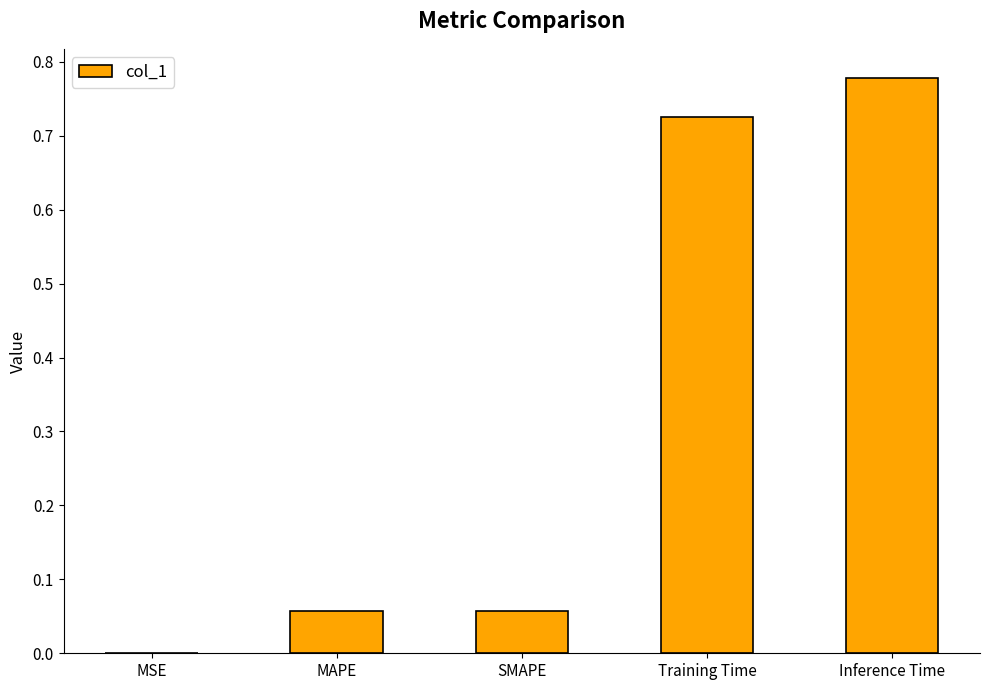

What is the sum of all values?

1.6